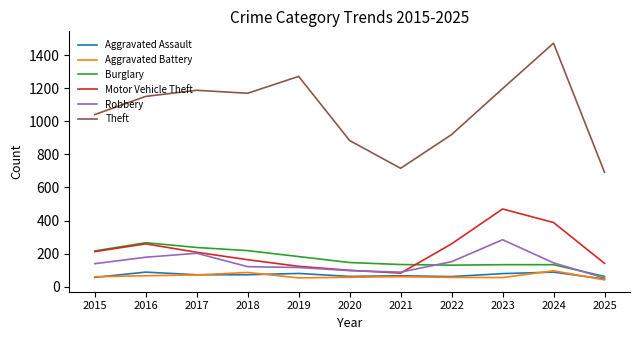

Does the chart display data point markers on the line(s)?

No